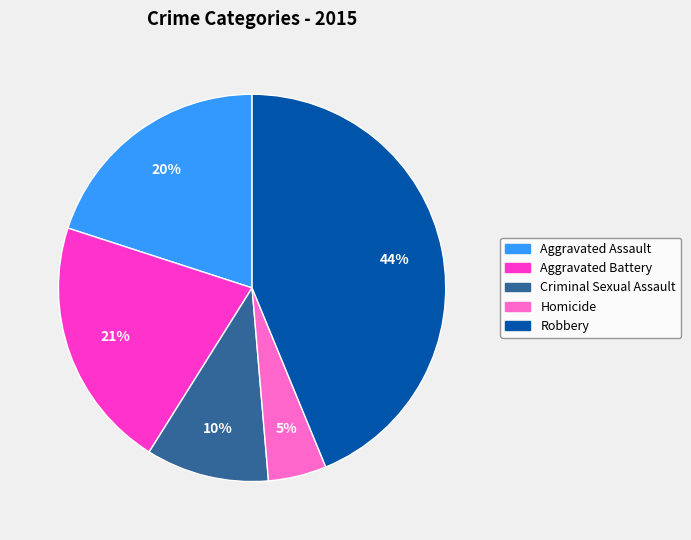

Approximately how many times larger is the value at Homicide compared to Aggravated Assault?

0.2